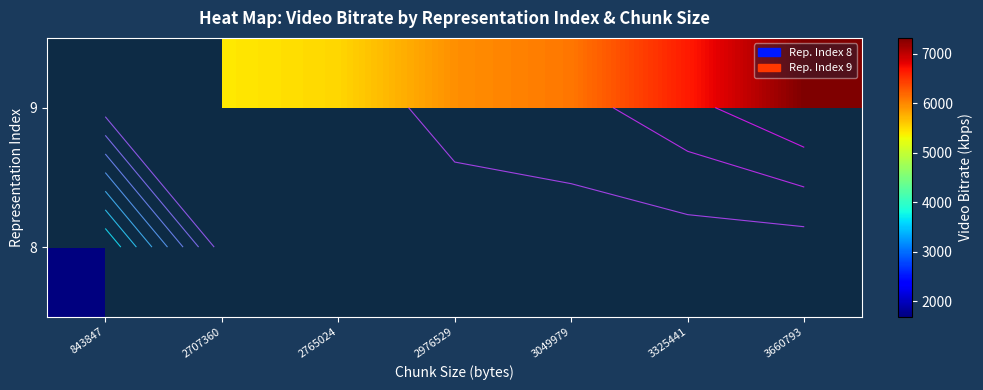

True or false: 8 has a value of 2959.5 at 843847.

False